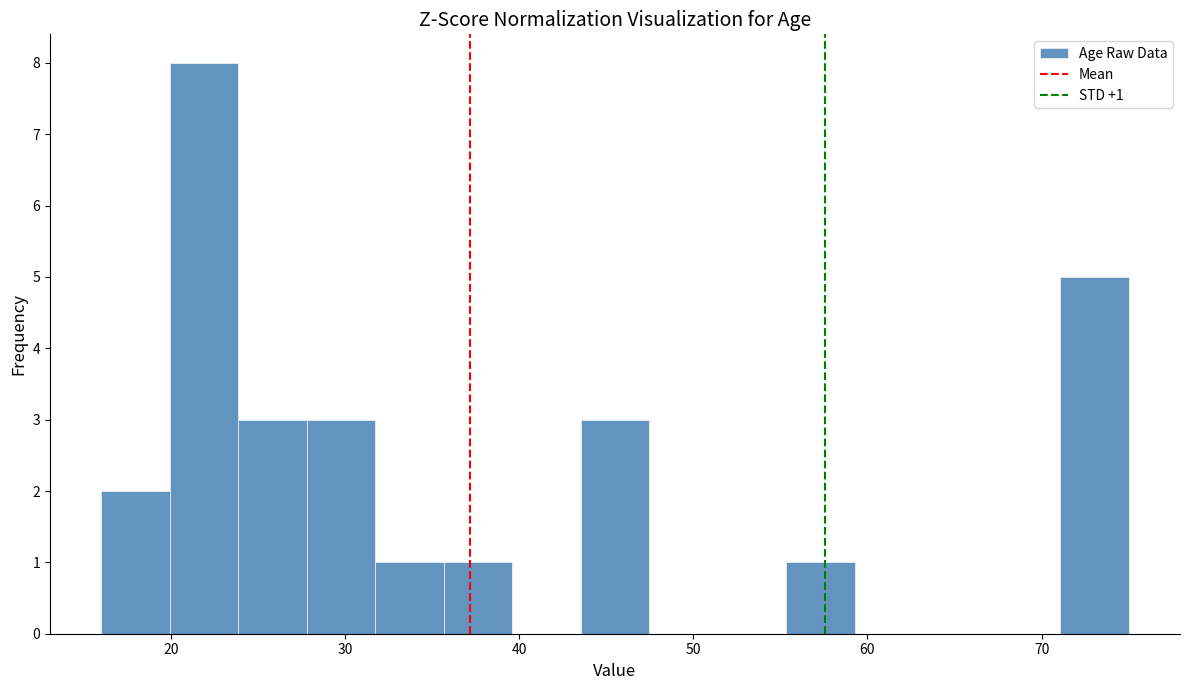

Around what value on the x-axis is the tallest bar? Give the approximate position of its centre, as read against the axis.

22